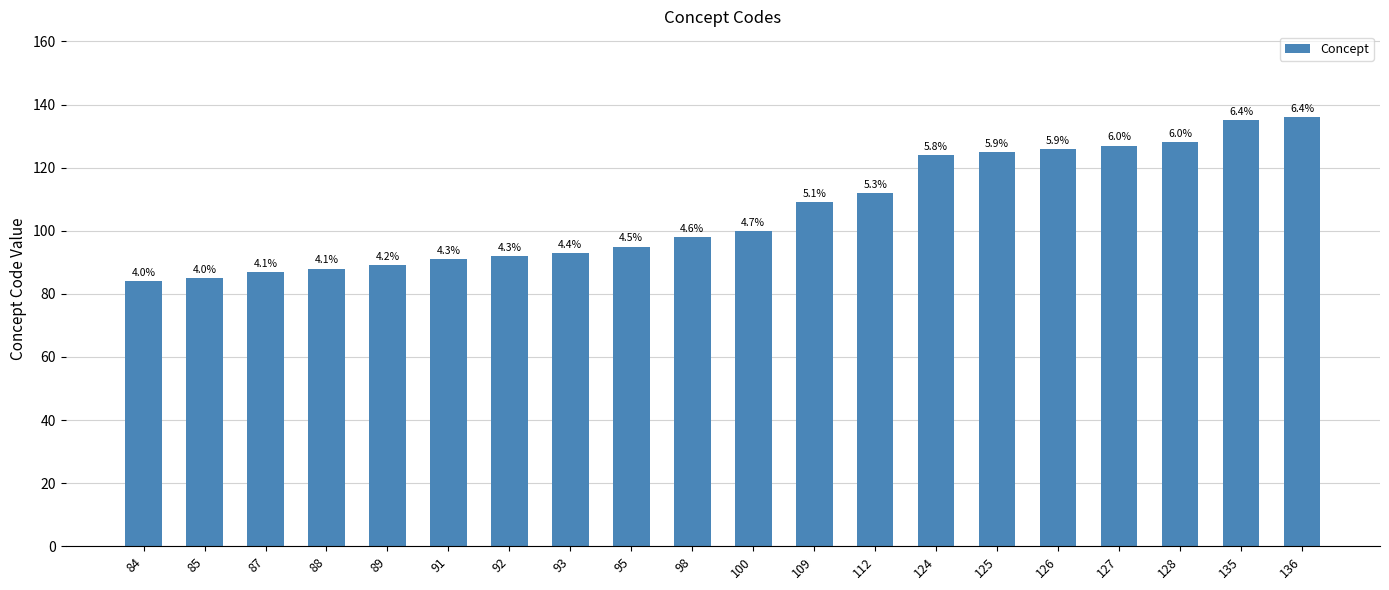

What is the greatest value displayed?

136